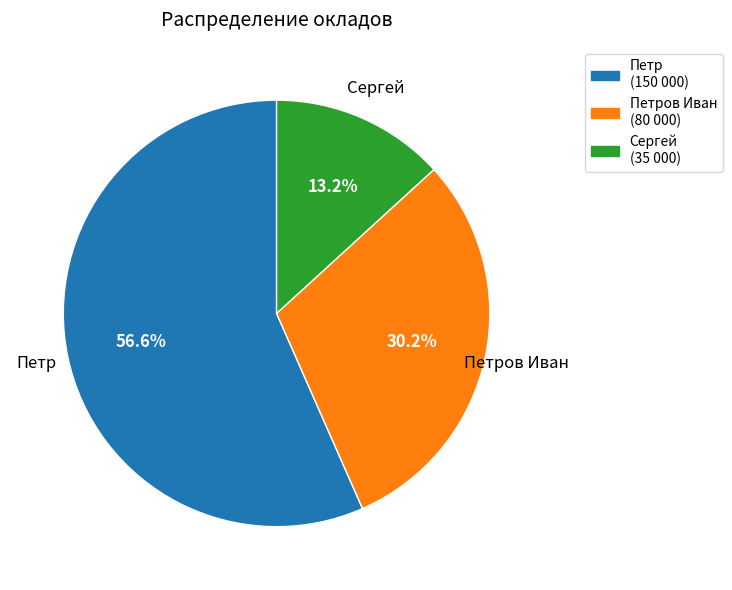

Is there any slice that represents more than half of the pie?

Yes